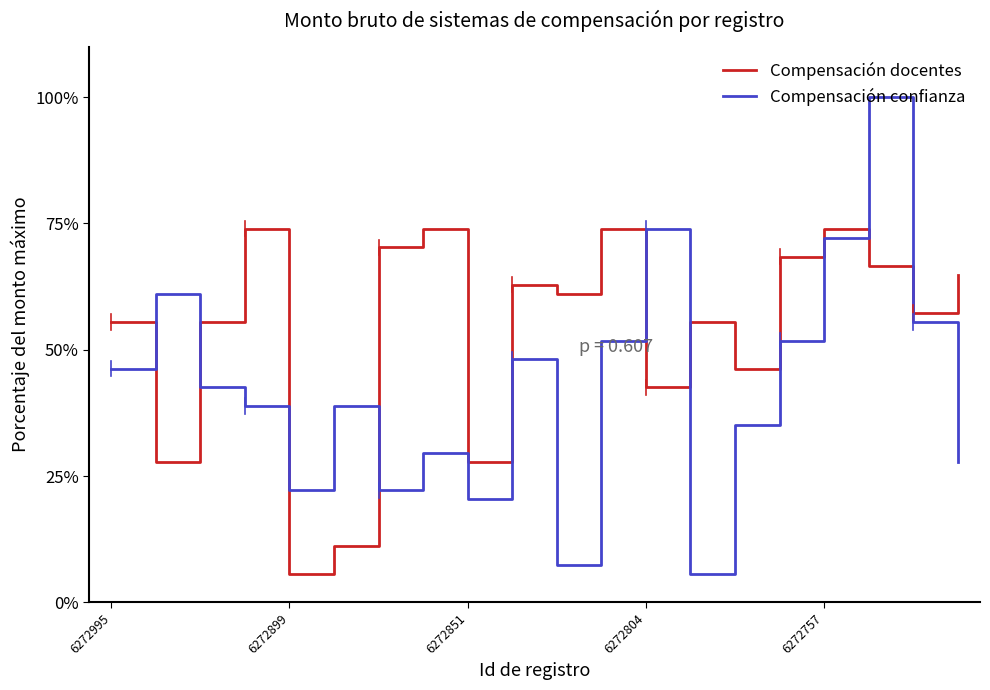

What are all the series names shown in the legend?

Compensación docentes, Compensación confianza